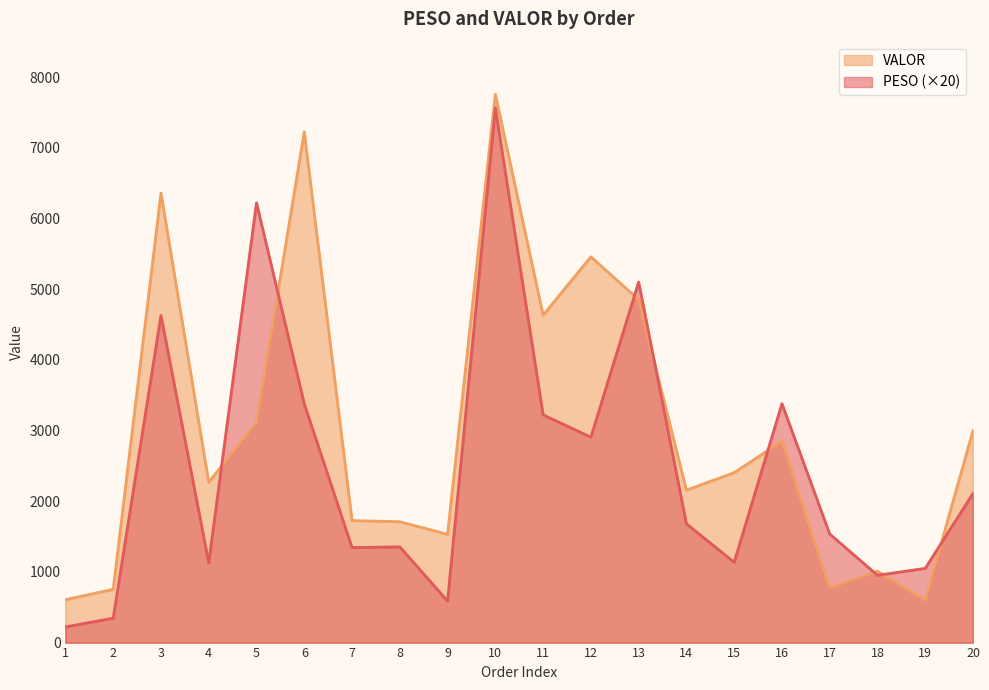

At which label does PESO first exceed 1680?

3